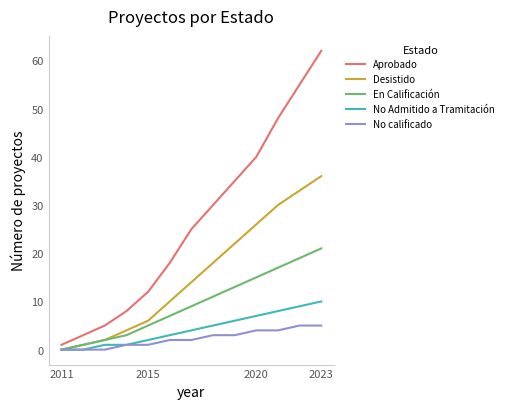

Rank the series by their maximum value, from highest to lowest.

Aprobado, Desistido, En Calificación, No Admitido a Tramitación, No calificado